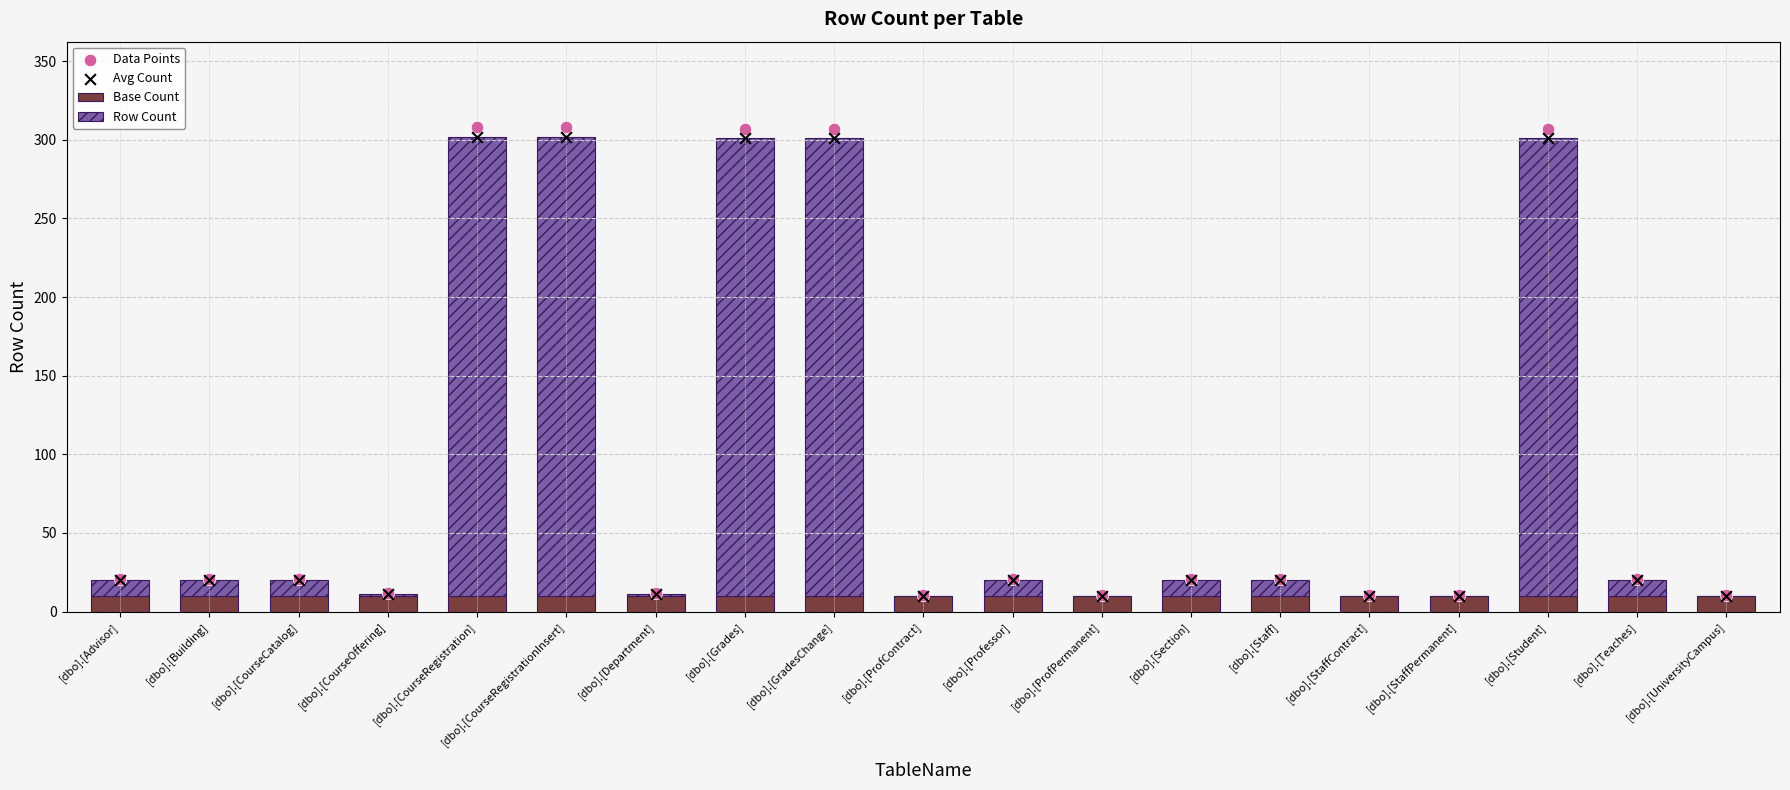

Which series has the largest total across all categories?

Data Points